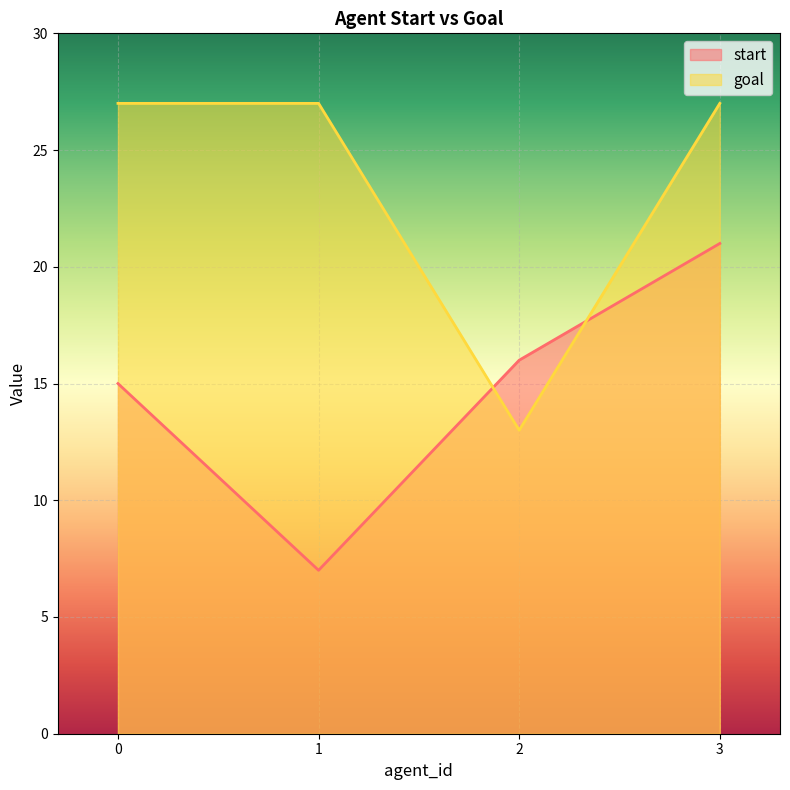

How many values in the goal series are below 27?

1